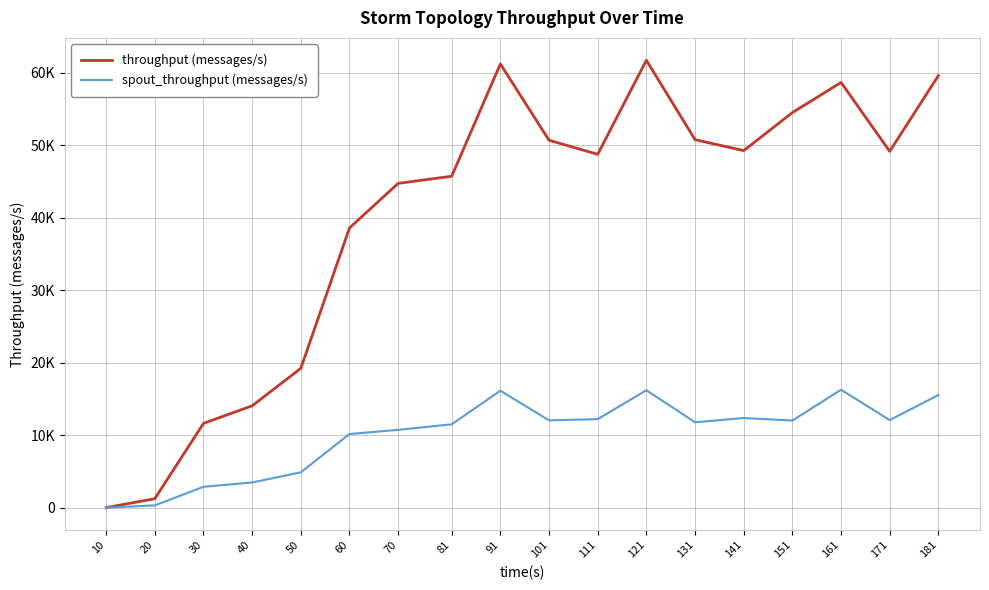

What are all the series names shown in the legend?

throughput (messages/s), spout_throughput (messages/s)